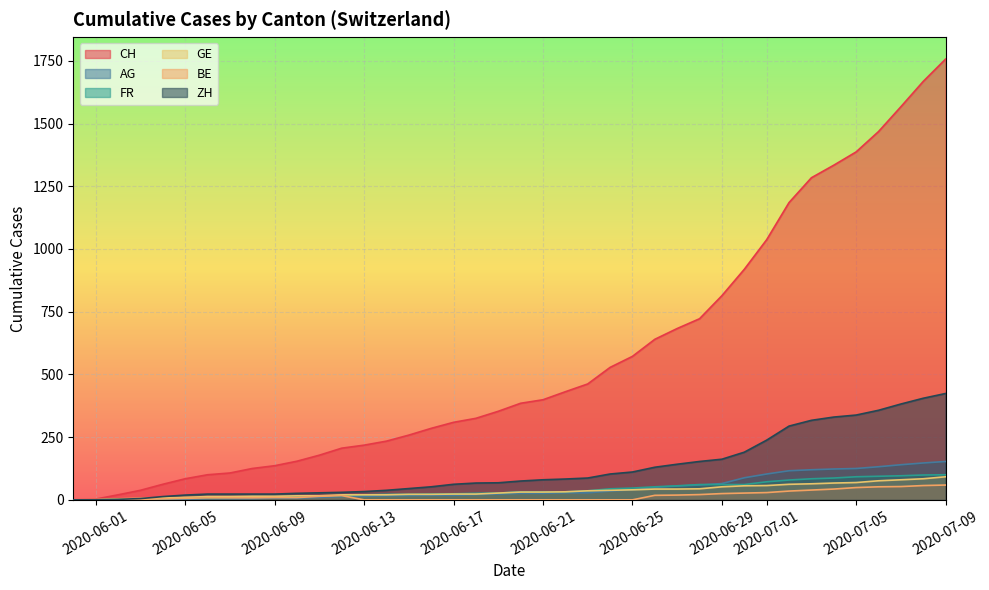

What position from the right is 2020-06-16?

24